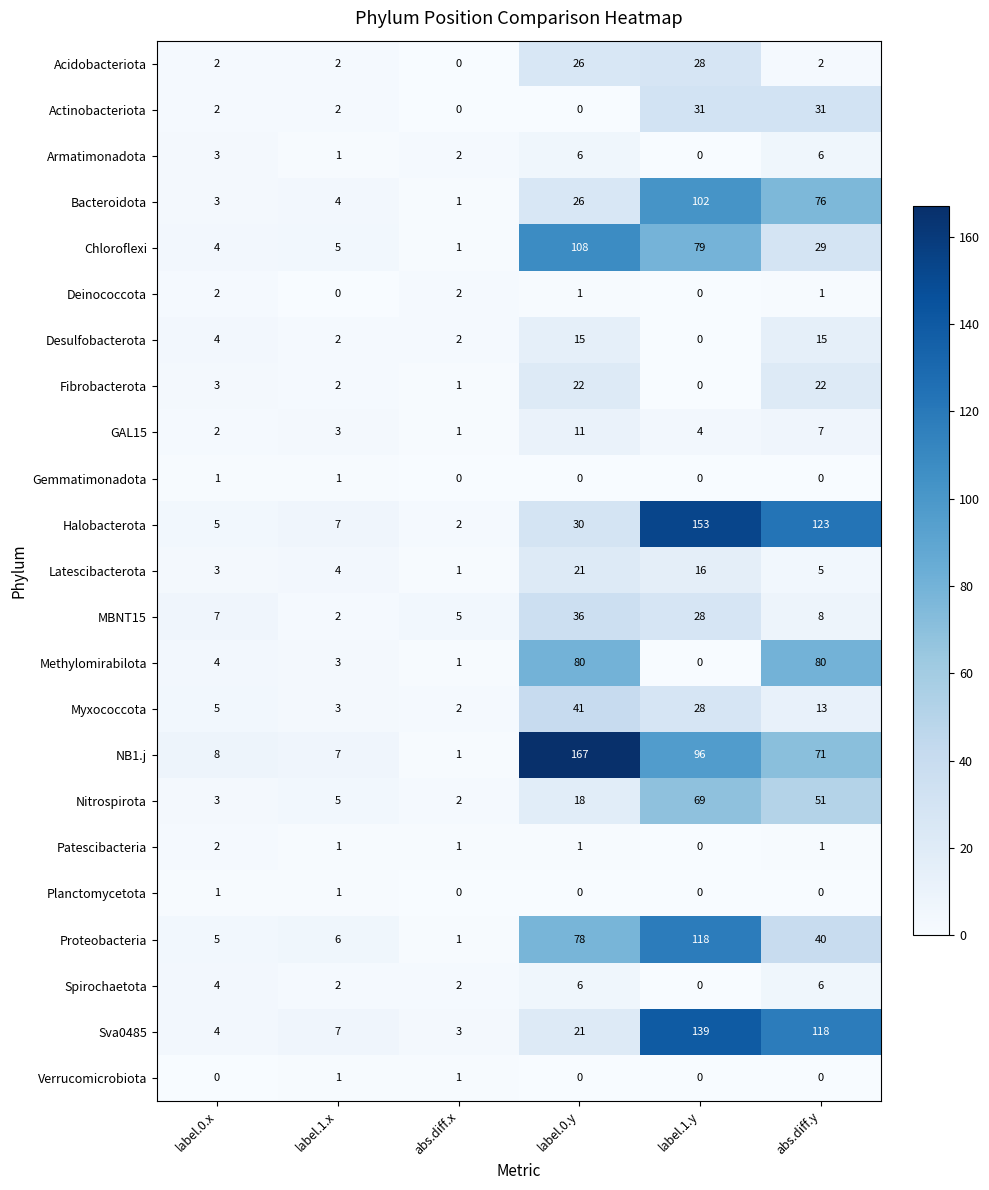

What is the spread (max minus min) of values at abs.diff.y?

123